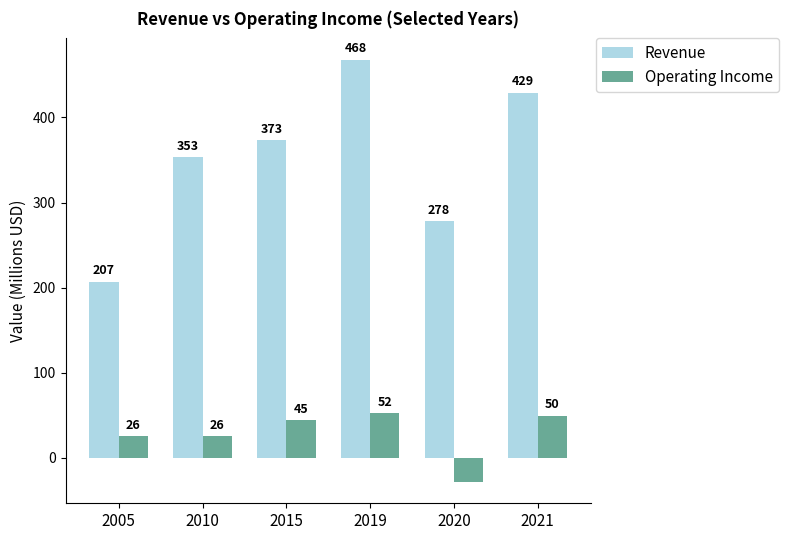

What is the difference between the highest and lowest values at 2015?

328.7